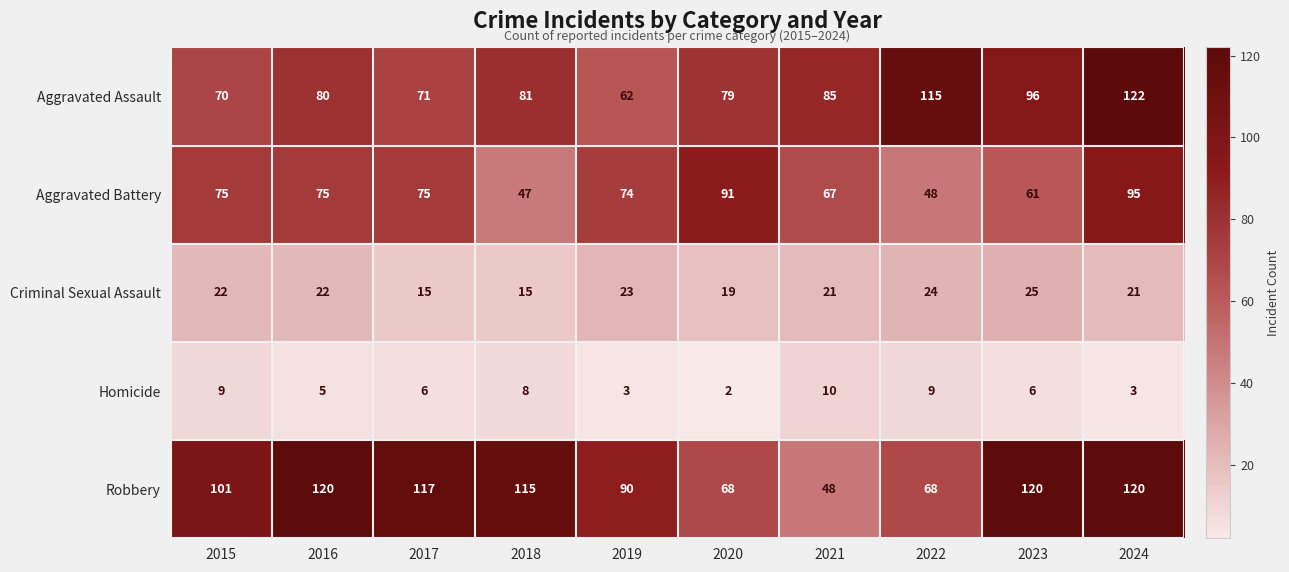

At how many categories does at least one series exceed 67?

10